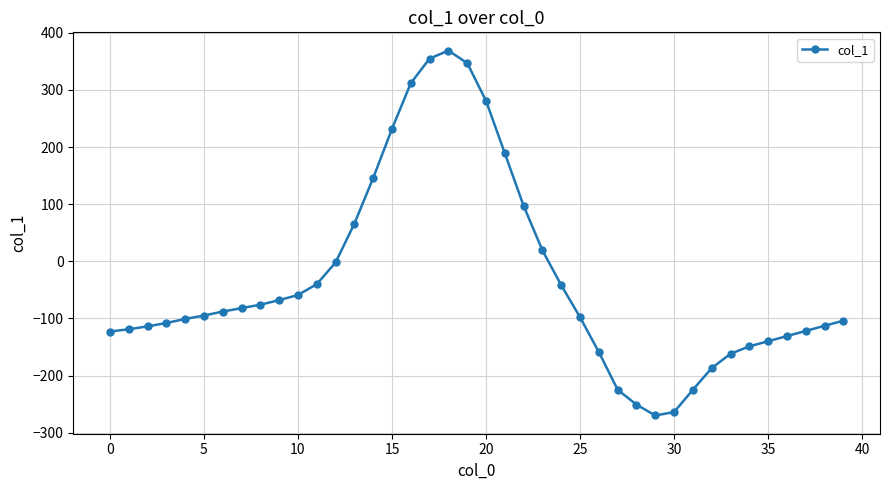

True or false: the data has more than 0 interior local peaks.

True